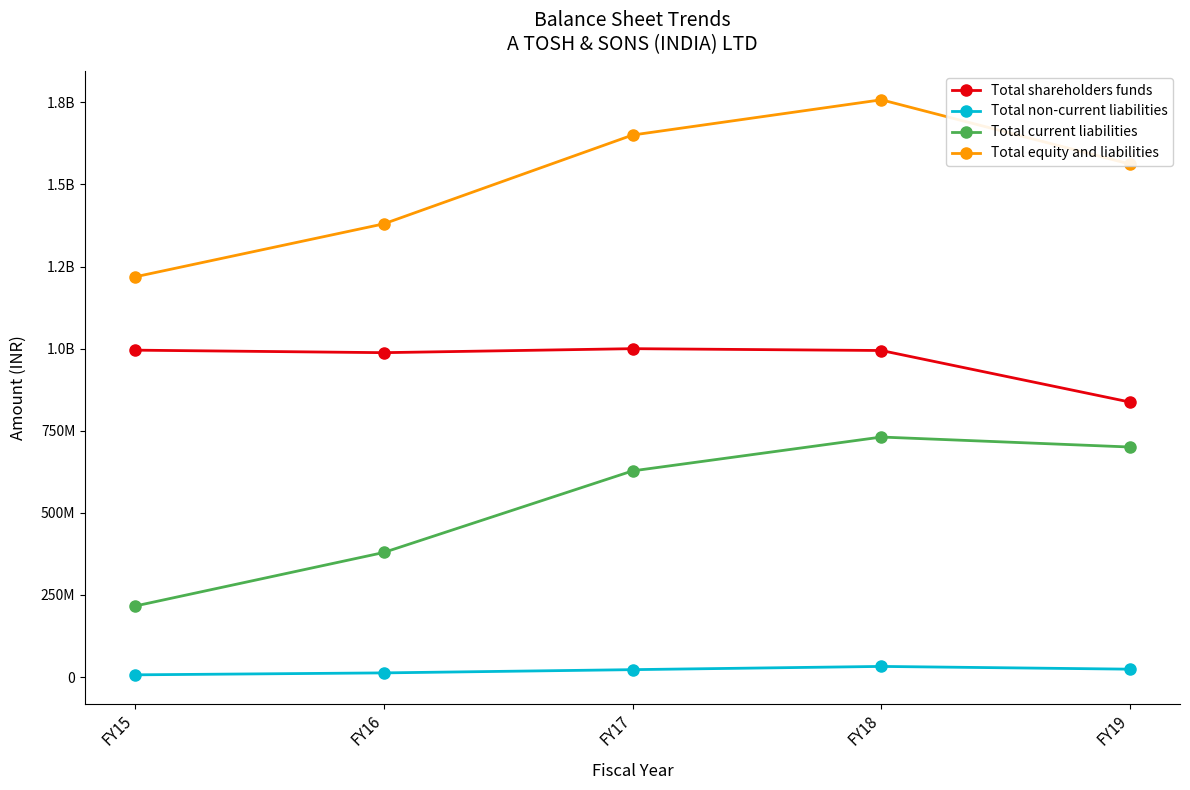

What is the value of the Total non-current liabilities point at the 5th from the left?

24102685